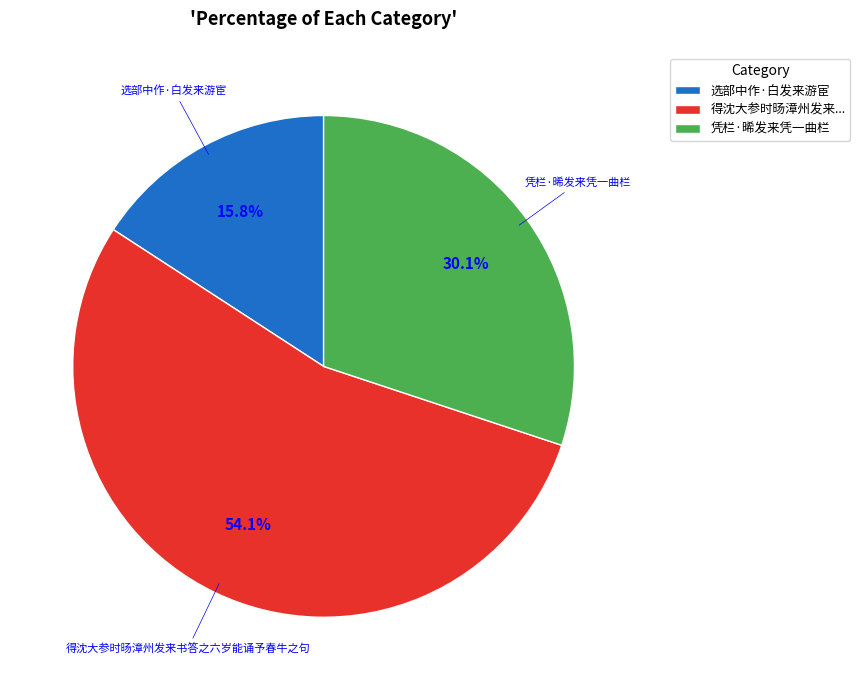

Which has a higher value, 得沈大参时旸漳州发来... or 选部中作·白发来游宦?

得沈大参时旸漳州发来...